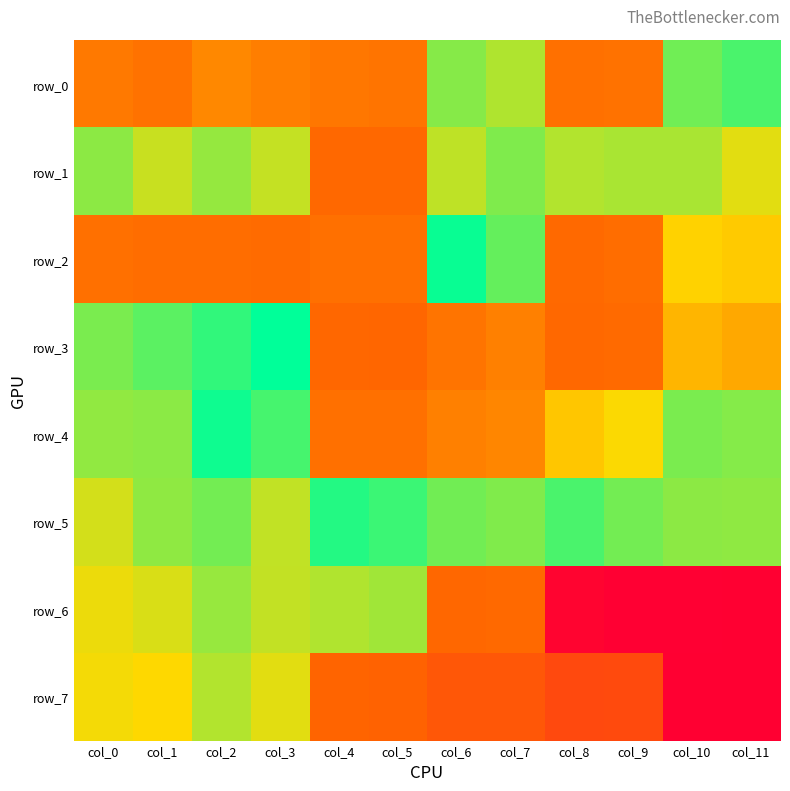

Rank the series at col_4 from lowest to highest value.

row_7, row_3, row_1, row_2, row_4, row_0, row_6, row_5